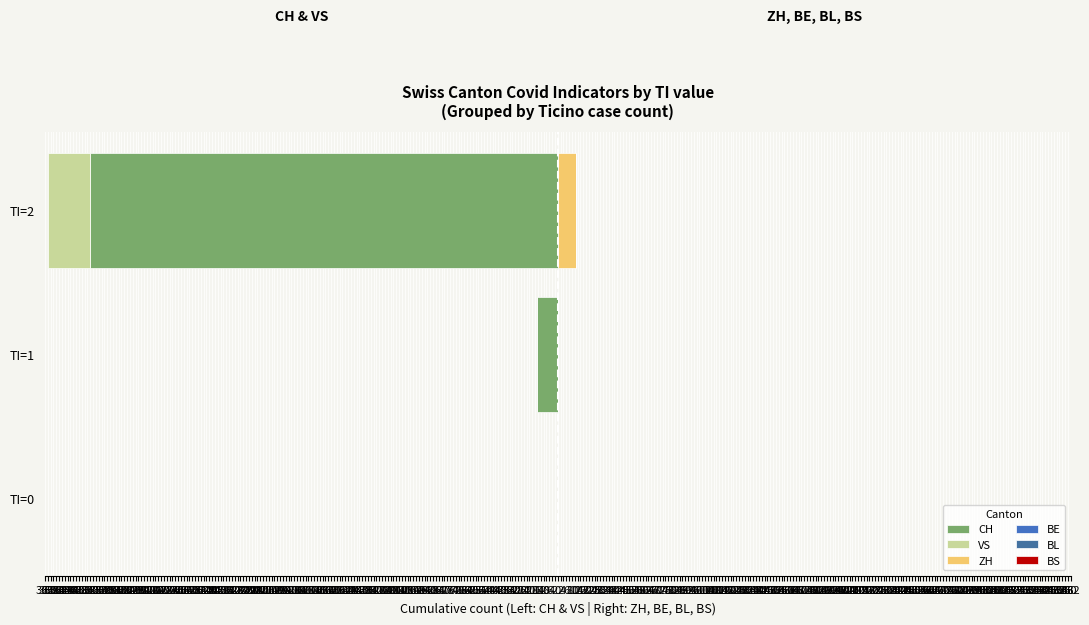

The value of VS at TI=2 is -19.5. True or false?

False